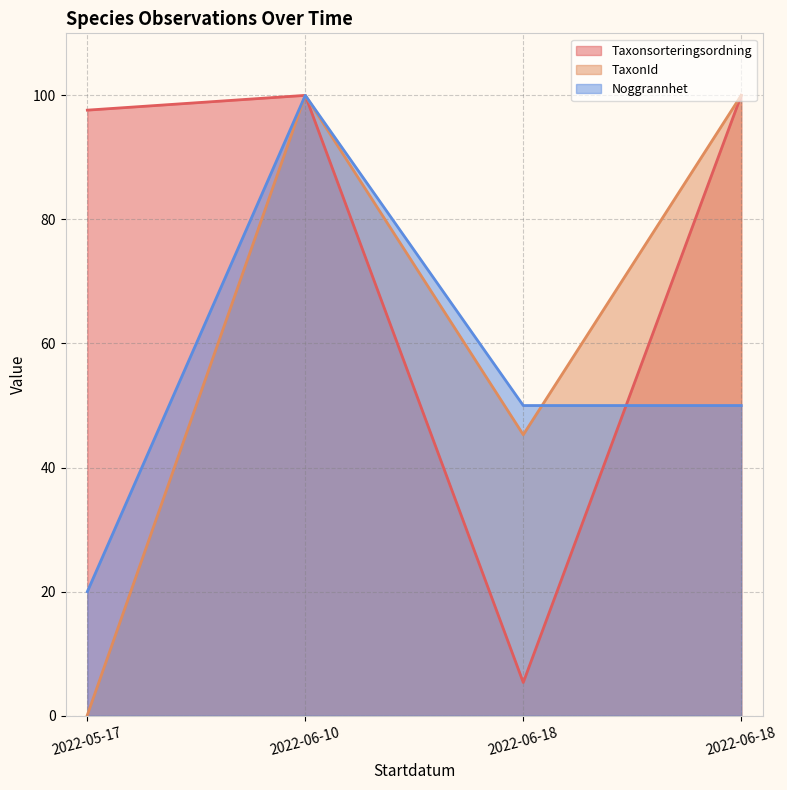

Is it true that TaxonId equals 68.9 at 2022-06-18?

False